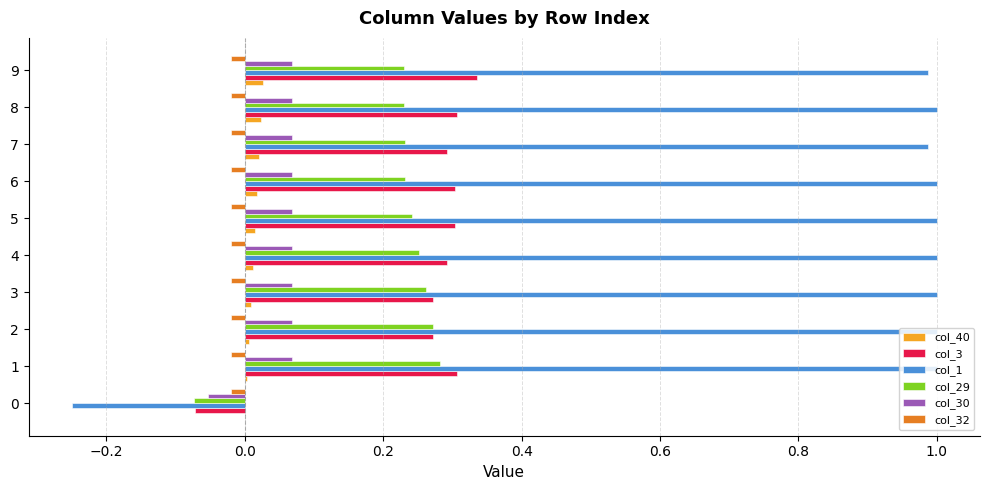

The value of col_29 at 8 is 0.4. True or false?

False